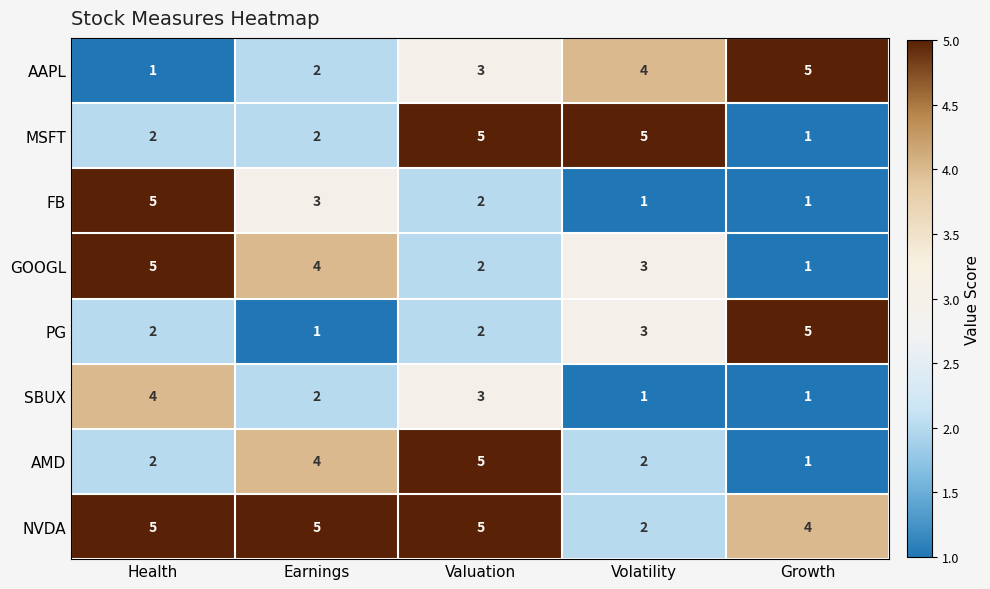

How many series are shown in this chart?

8